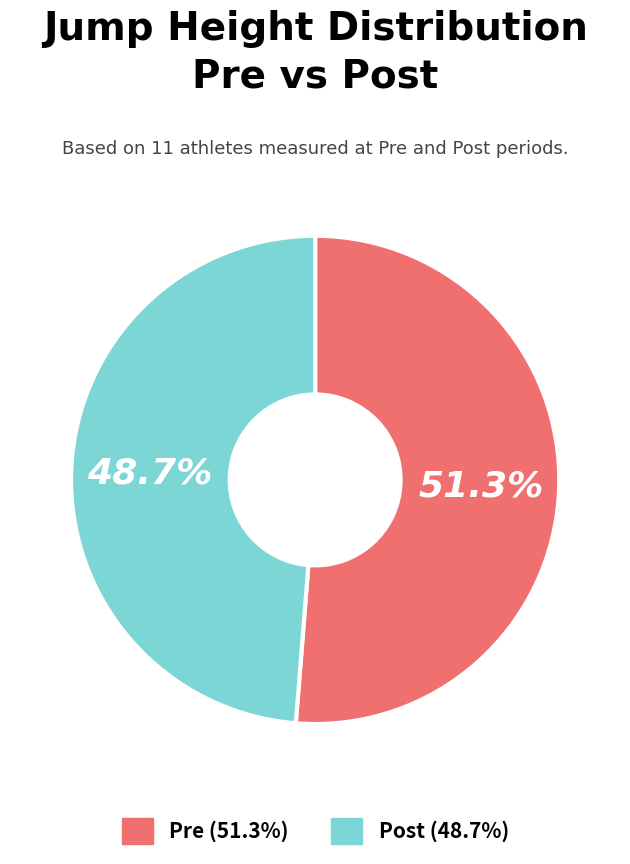

Count the number of slices in the pie.

2